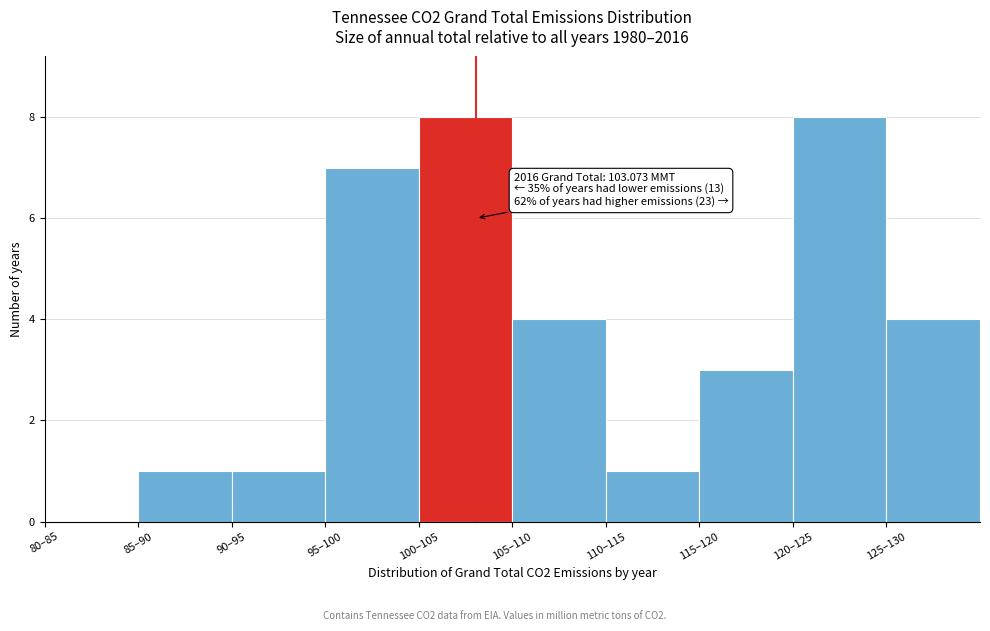

Reading left to right, transcribe all the data shown in this chart.

80–85=0	85–90=1	90–95=1	95–100=7	100–105=8	105–110=4	110–115=1	115–120=3	120–125=8	125–130=4